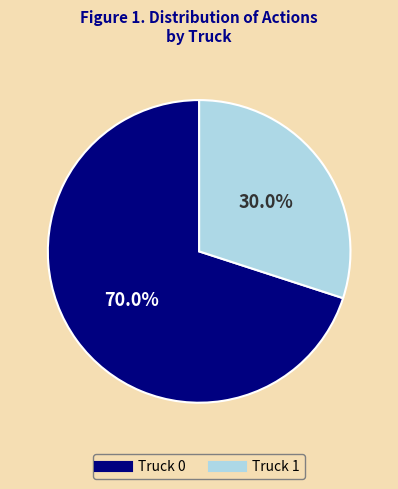

To the nearest percent, what is the difference between the Truck 1 and Truck 0 slice percentages?

40%